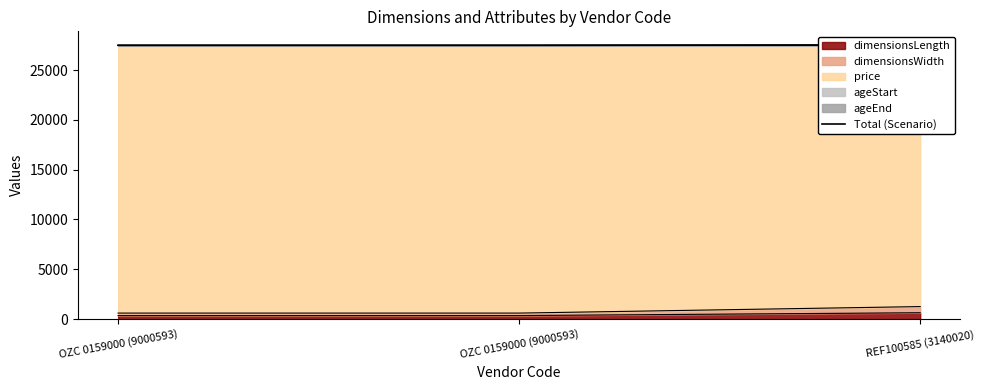

The chart shows a value of 48902.7 at OZC 0159000 (9000593). True or false?

False